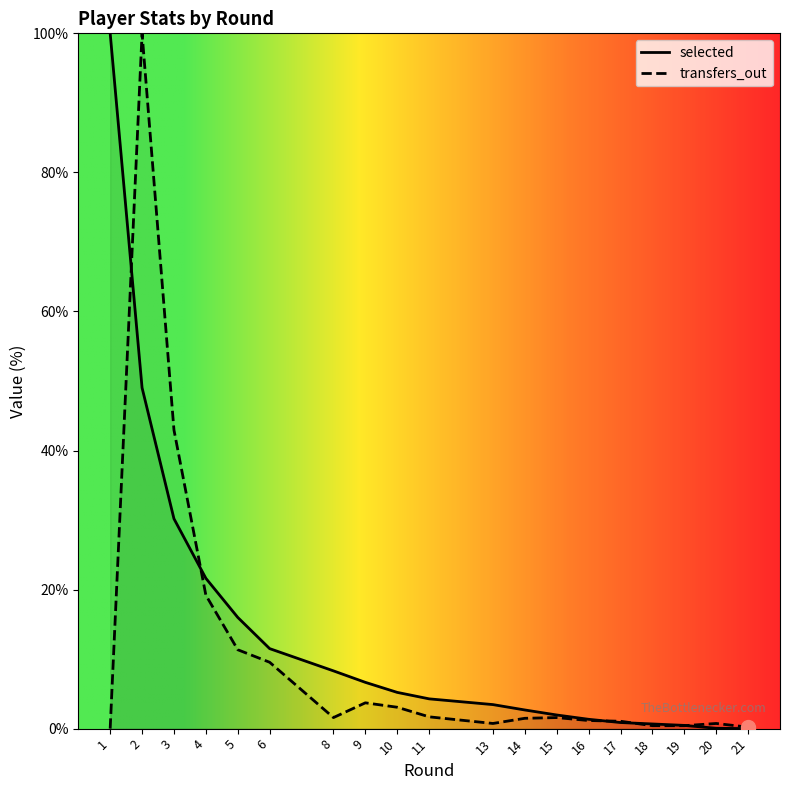

What is the total value across all series at 2?

149.0